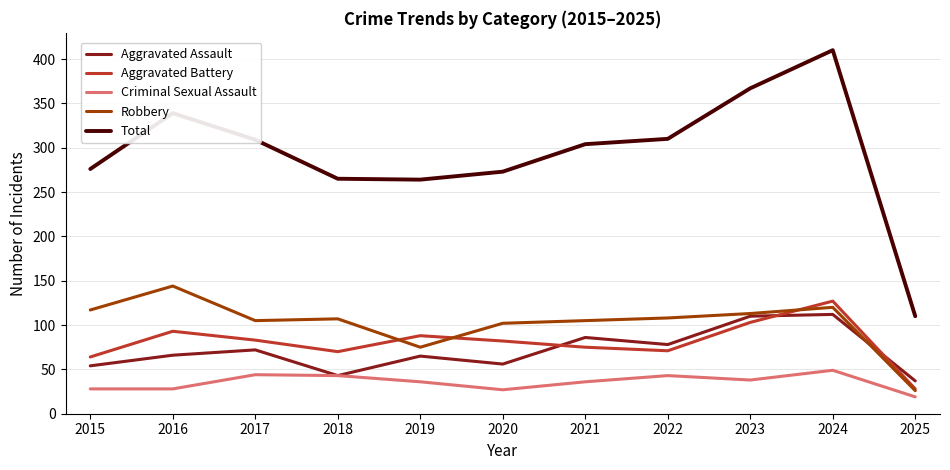

What is the greatest value displayed?

410